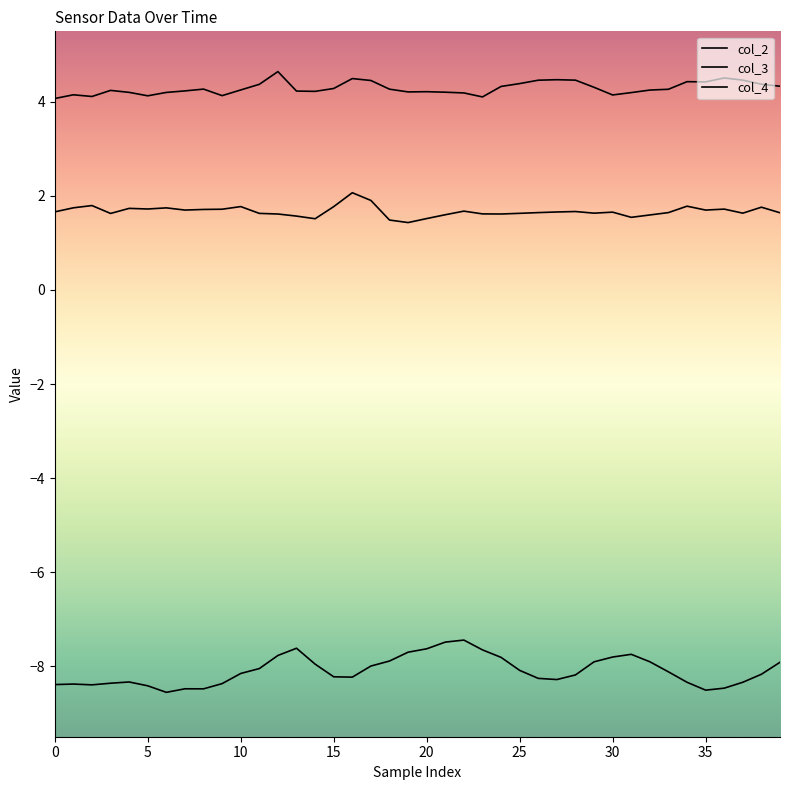

At how many categories does at least one series exceed 0?

40